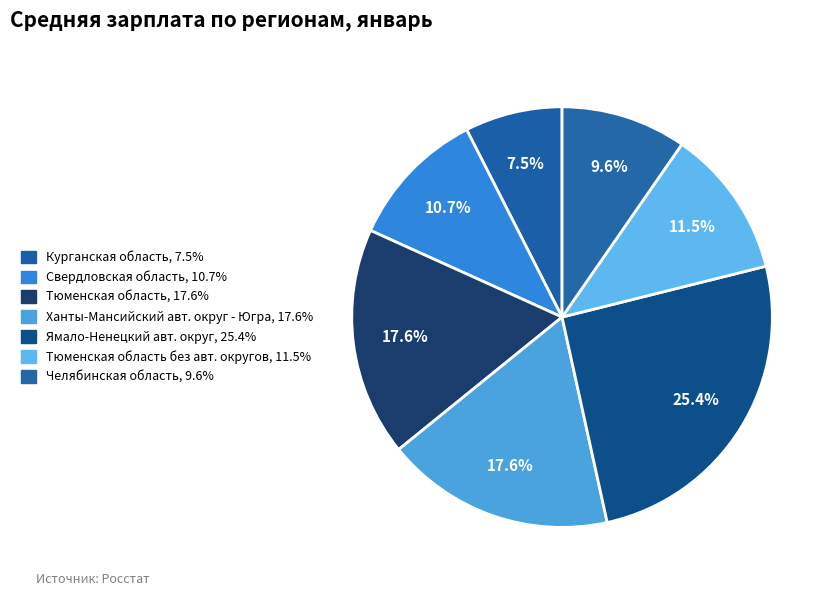

To the nearest percent, what is the difference between the largest and smallest slice percentages?

18%